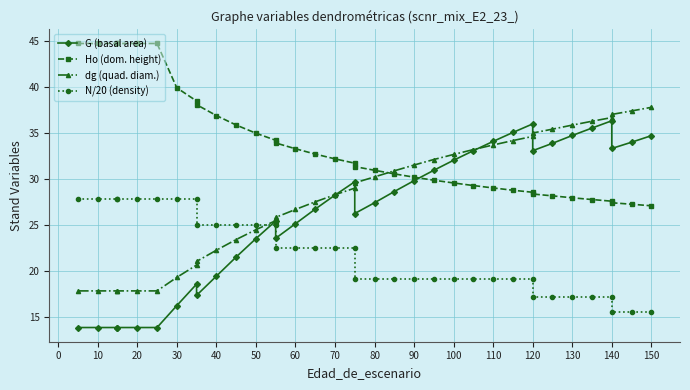

True or false: Ho (dom. height) and N/20 (density) cross at least once.

False